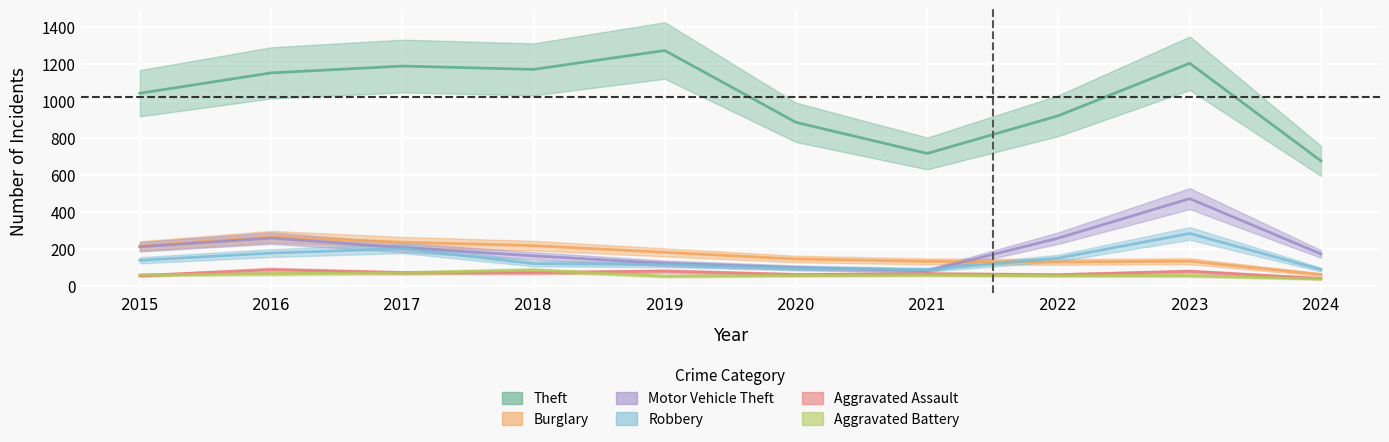

Rank the series at 2018 from highest to lowest value.

Theft, Burglary, Motor Vehicle Theft, Robbery, Aggravated Battery, Aggravated Assault